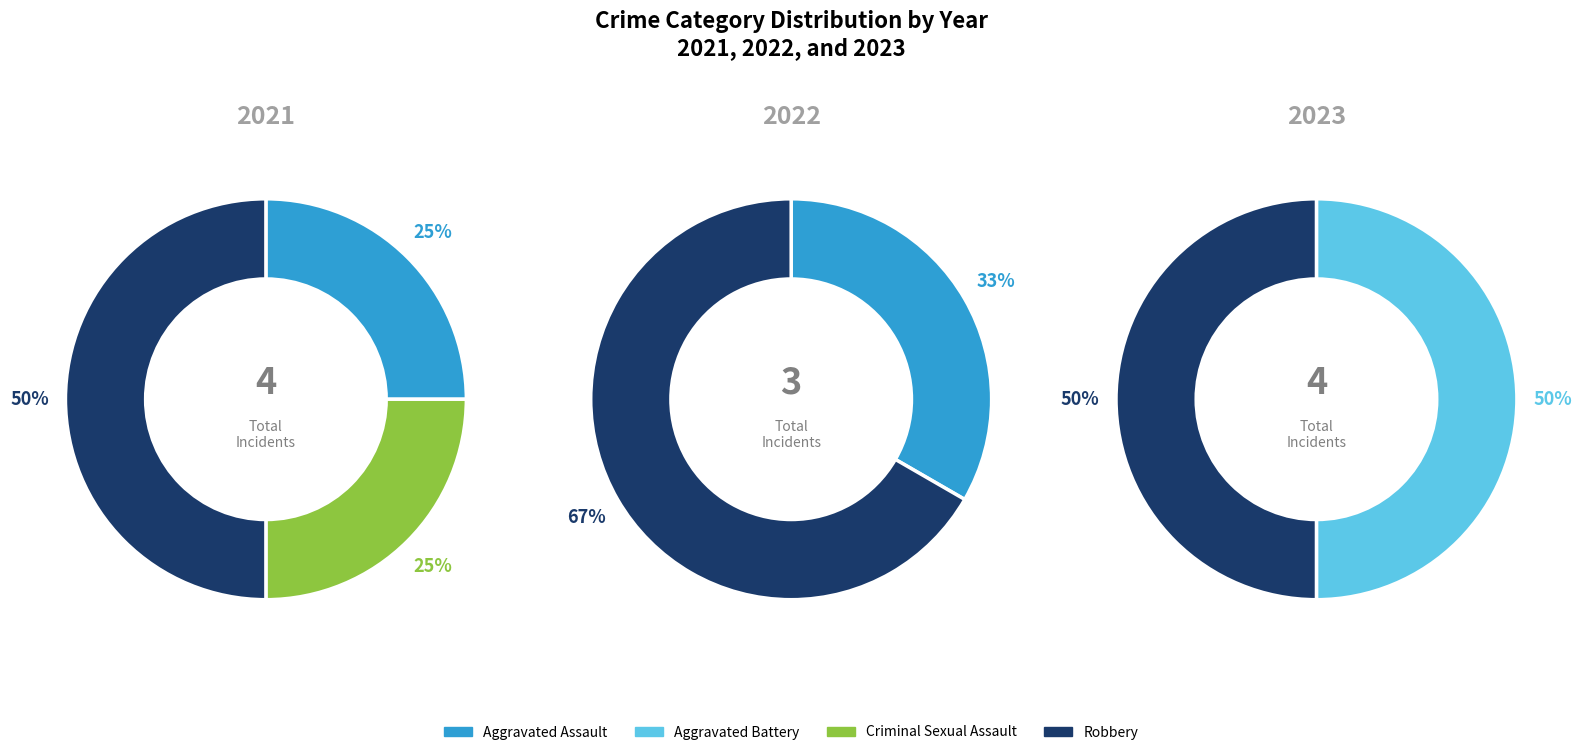

How many slices are in this pie chart?

4